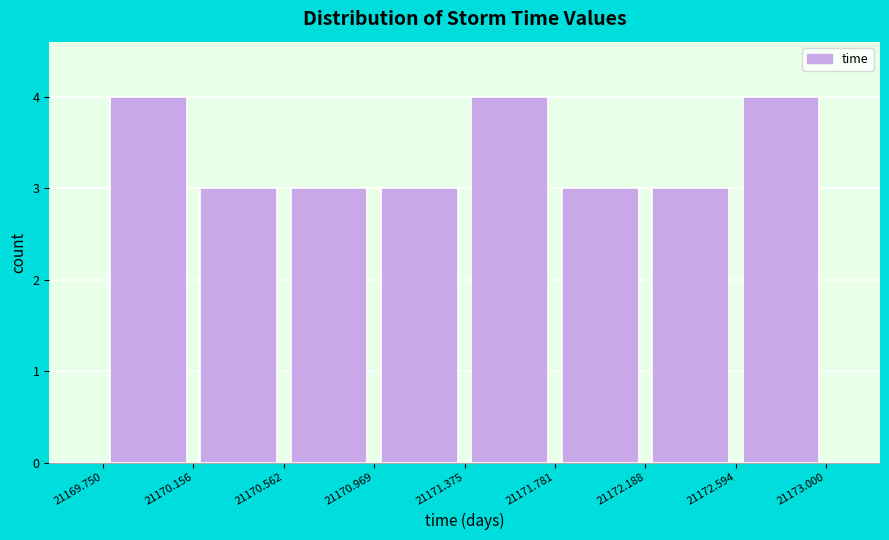

How tall is the bar that spans 21169.750 to 21170.156 on the x-axis? The values are not printed on the chart, so give them approximately, as read against the axis.

4